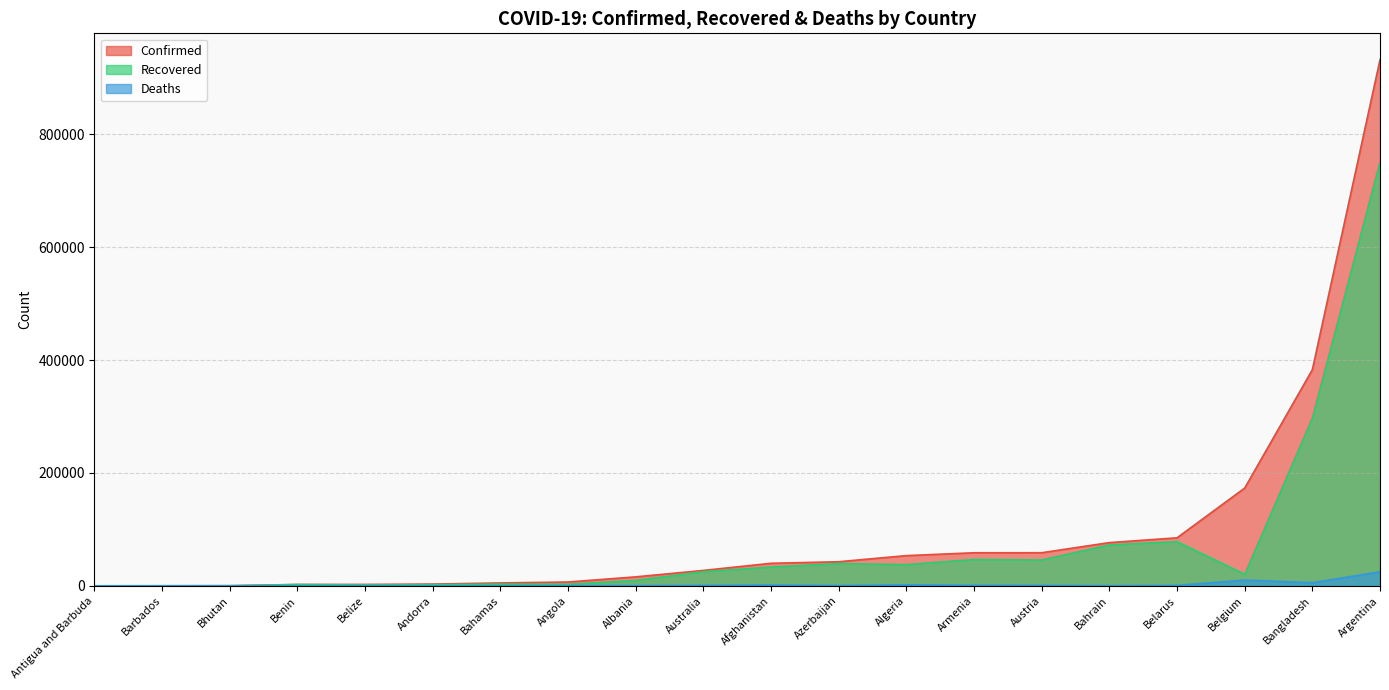

The value of Recovered at Angola is 2801. True or false?

True